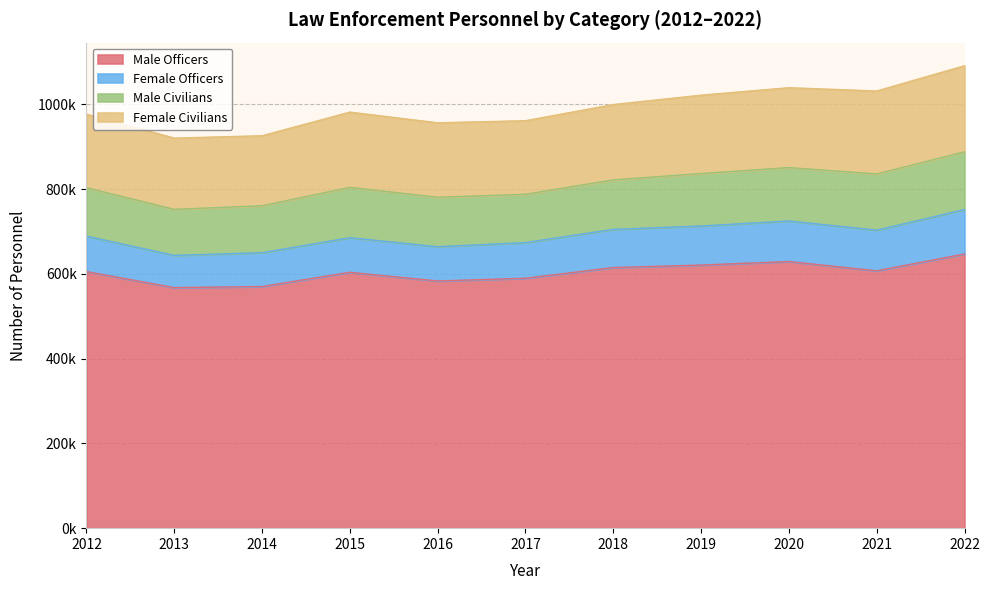

At how many categories does at least one series exceed 82861?

11